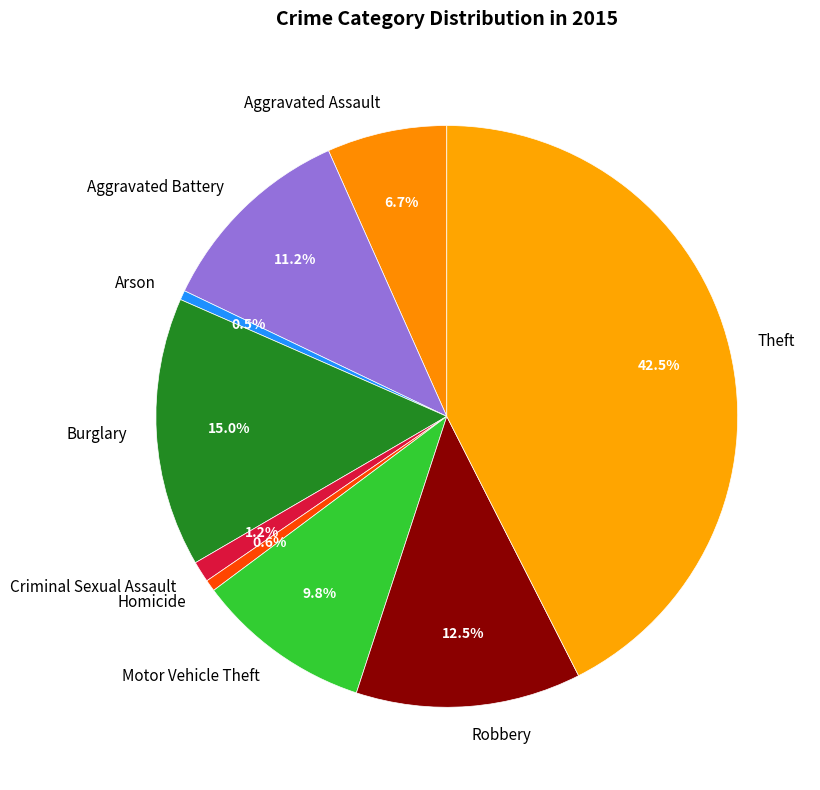

Which slice is the largest?

Theft